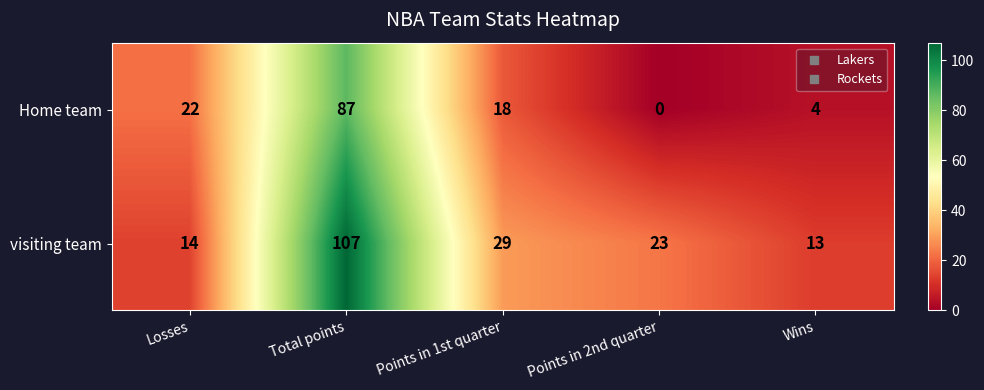

Reading right to left, transcribe all the data shown in this chart.

Home team: 4	0	18	87	22
visiting team: 13	23	29	107	14